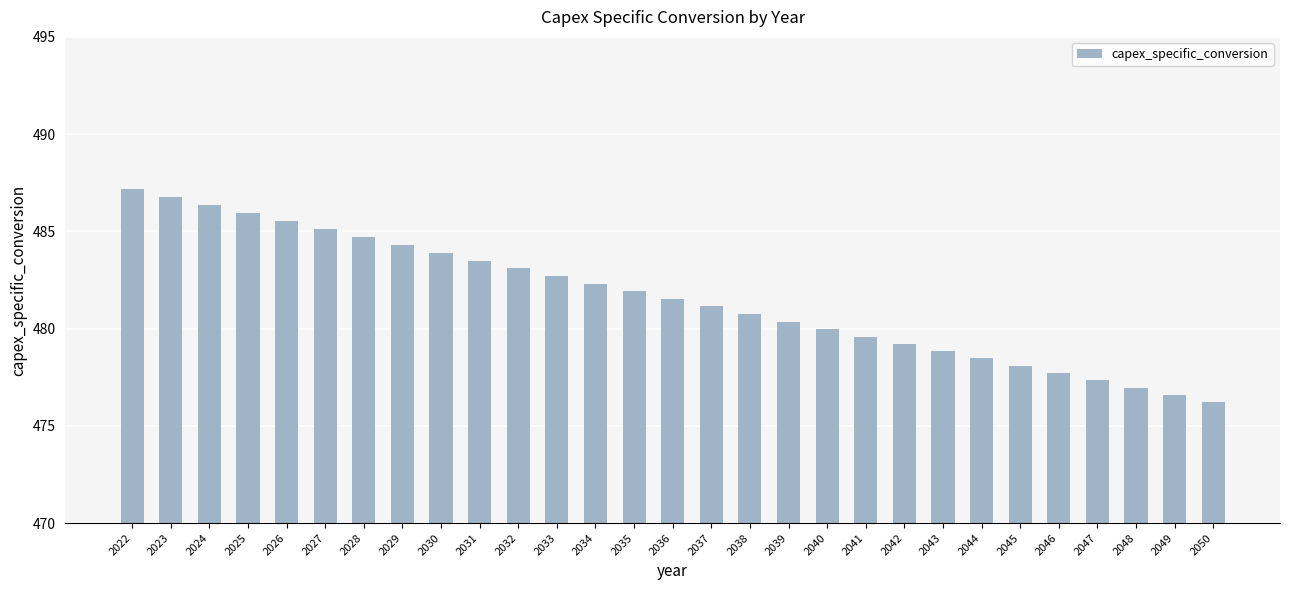

Count the number of data series in this chart.

1